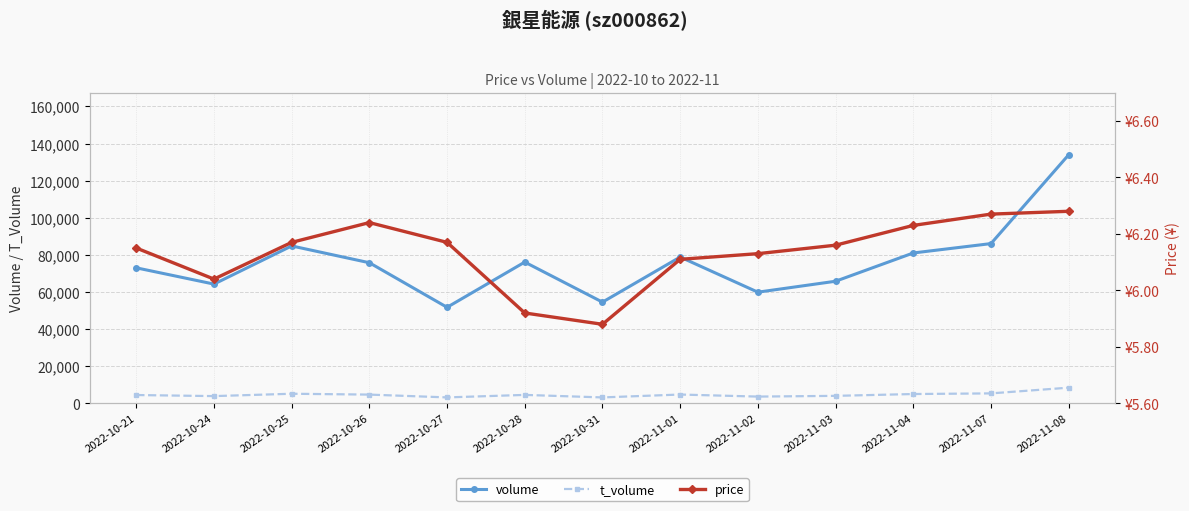

In t_volume, how many points are lower than both neighbors (excluding endpoints)?

4